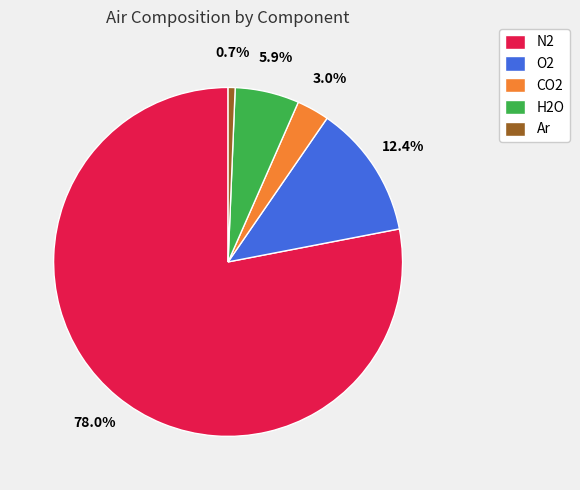

Count the number of slices in the pie.

5